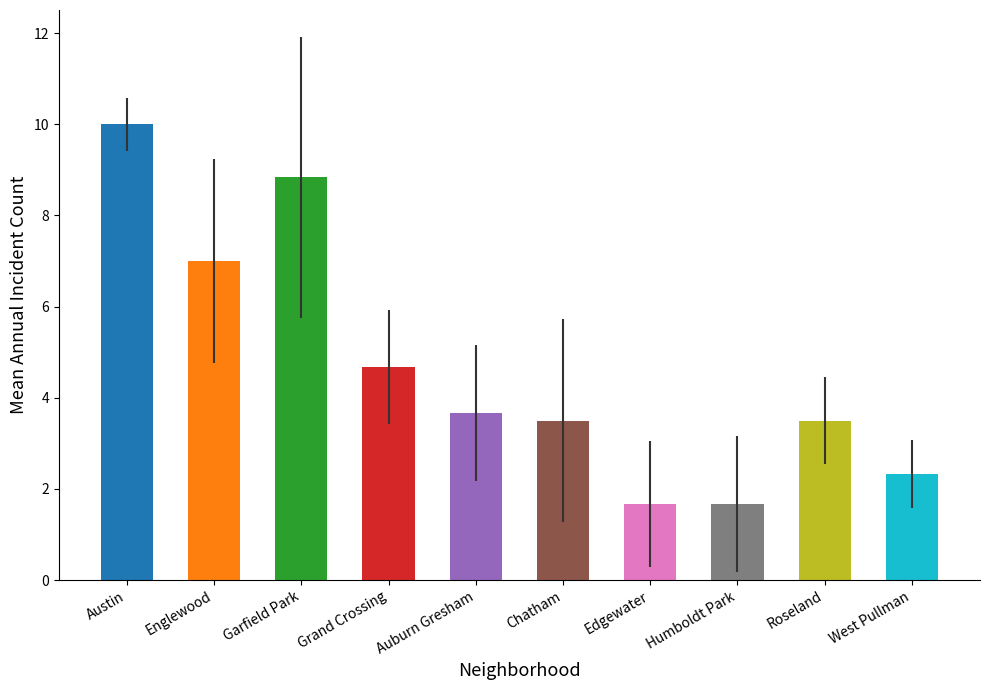

What is the value of the 5th bar from the left?

3.7